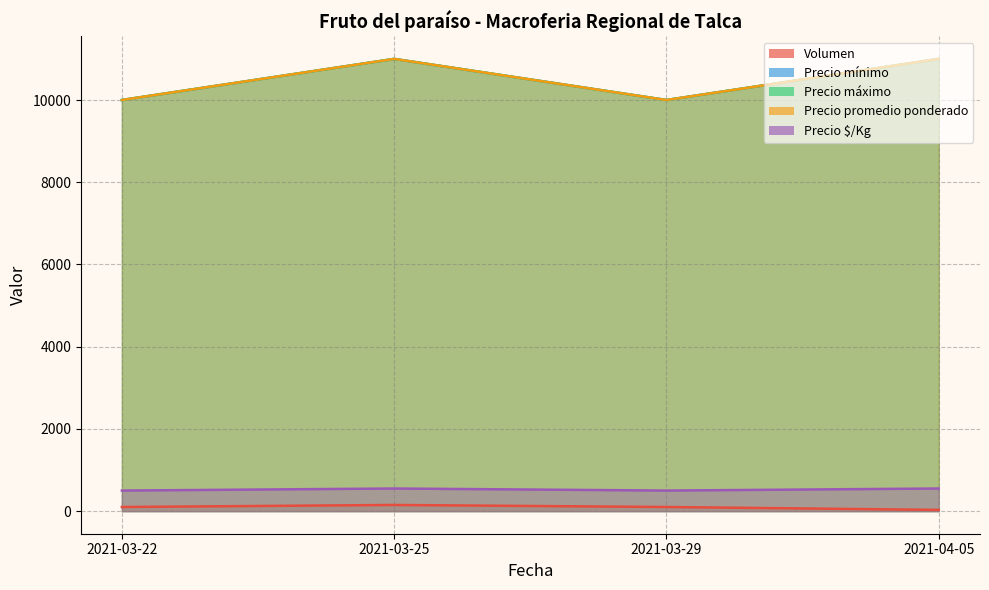

What are all the series names shown in the legend?

Volumen, Precio mínimo, Precio máximo, Precio promedio ponderado, Precio $/Kg